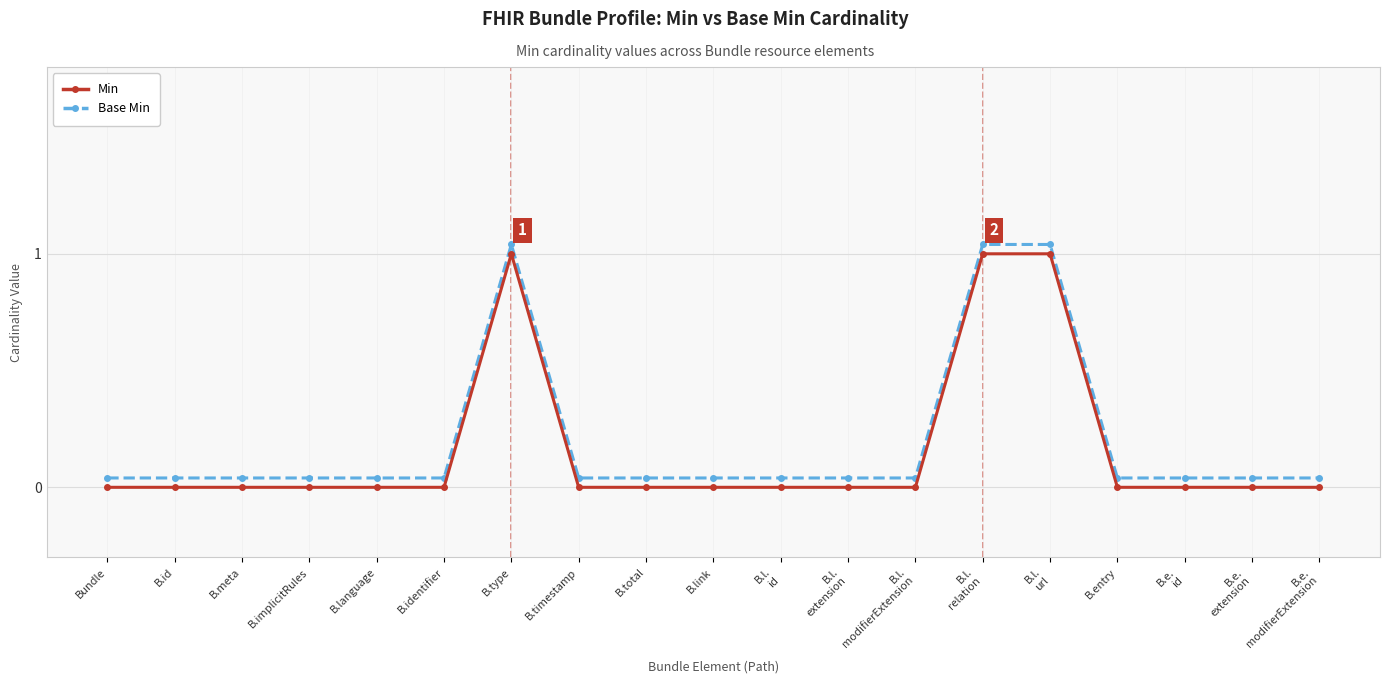

What is the sum of all Base Min values?

3.8